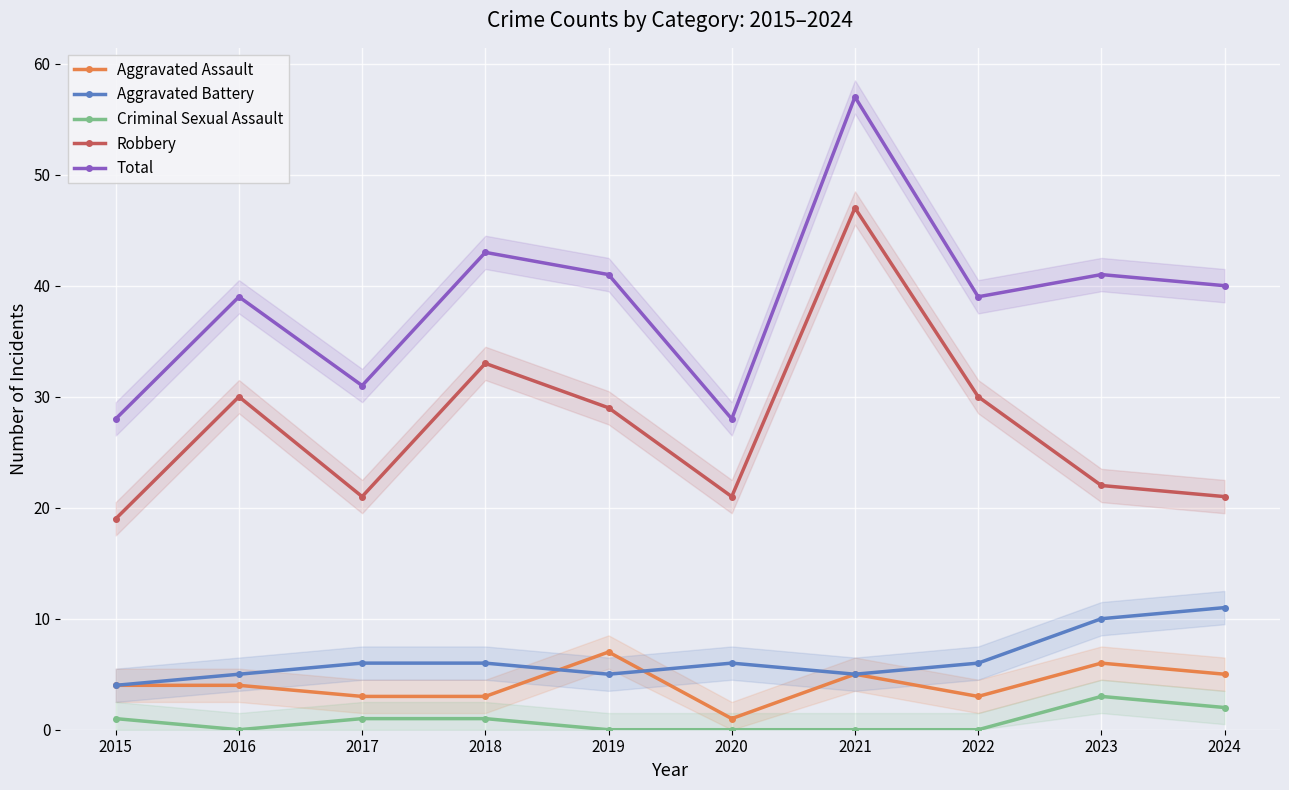

What is the approximate value of Aggravated Battery at 2021?

5